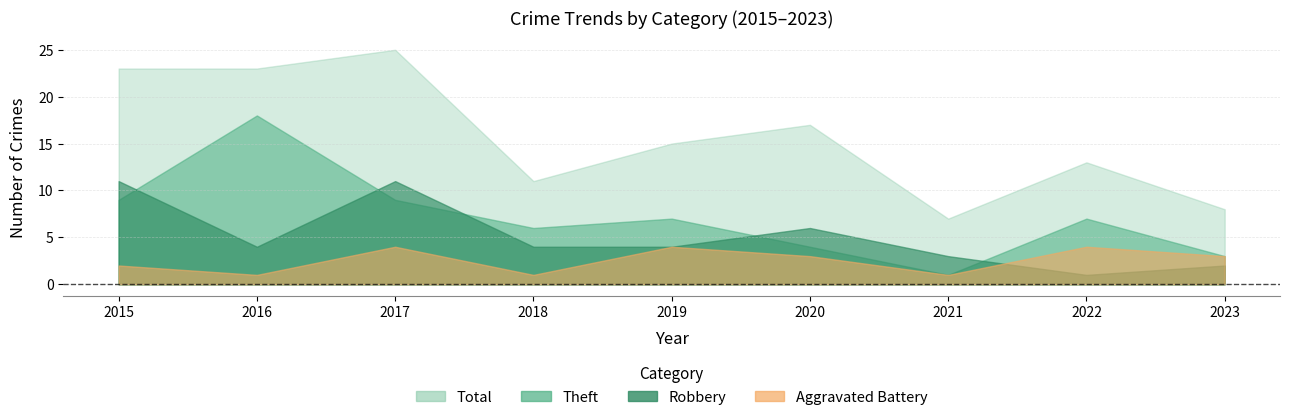

Is it true that Total equals 23 at 2016?

True